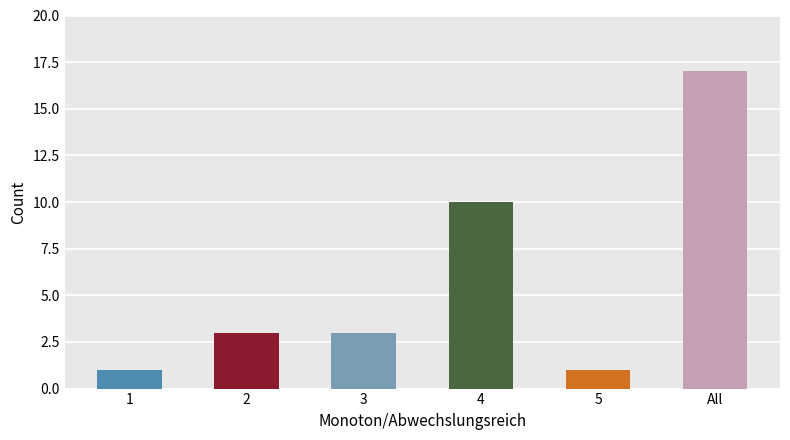

Which has a higher value, 2 or 1?

2